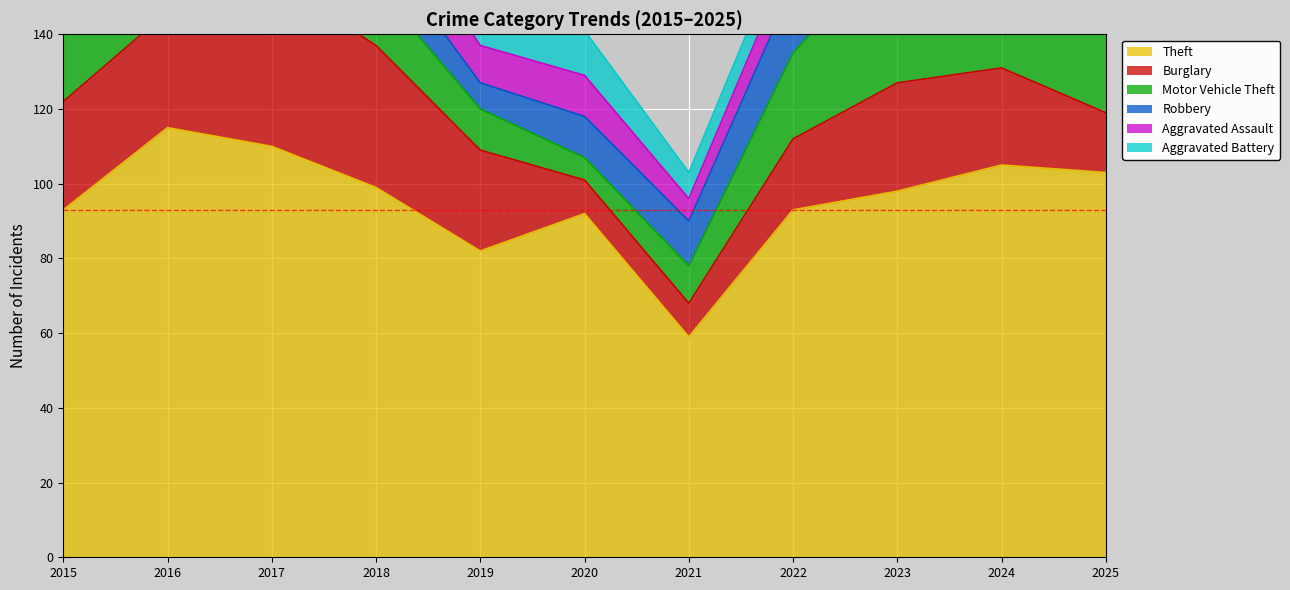

Which has a higher value, 2021 or 2023?

2023